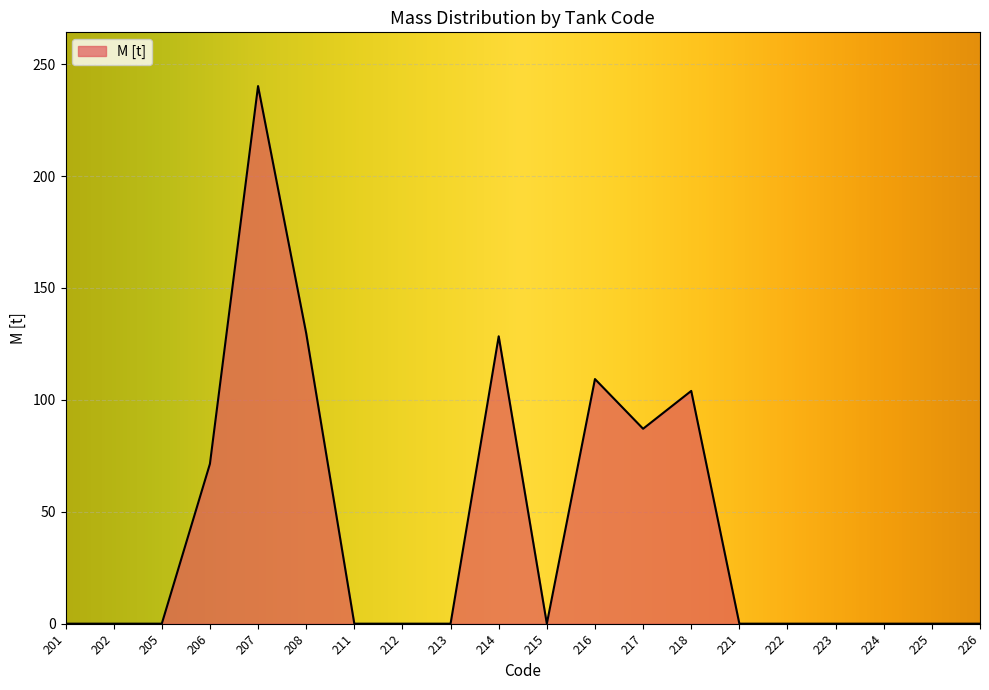

Approximately how many times larger is the value at 218 compared to 214?

0.8